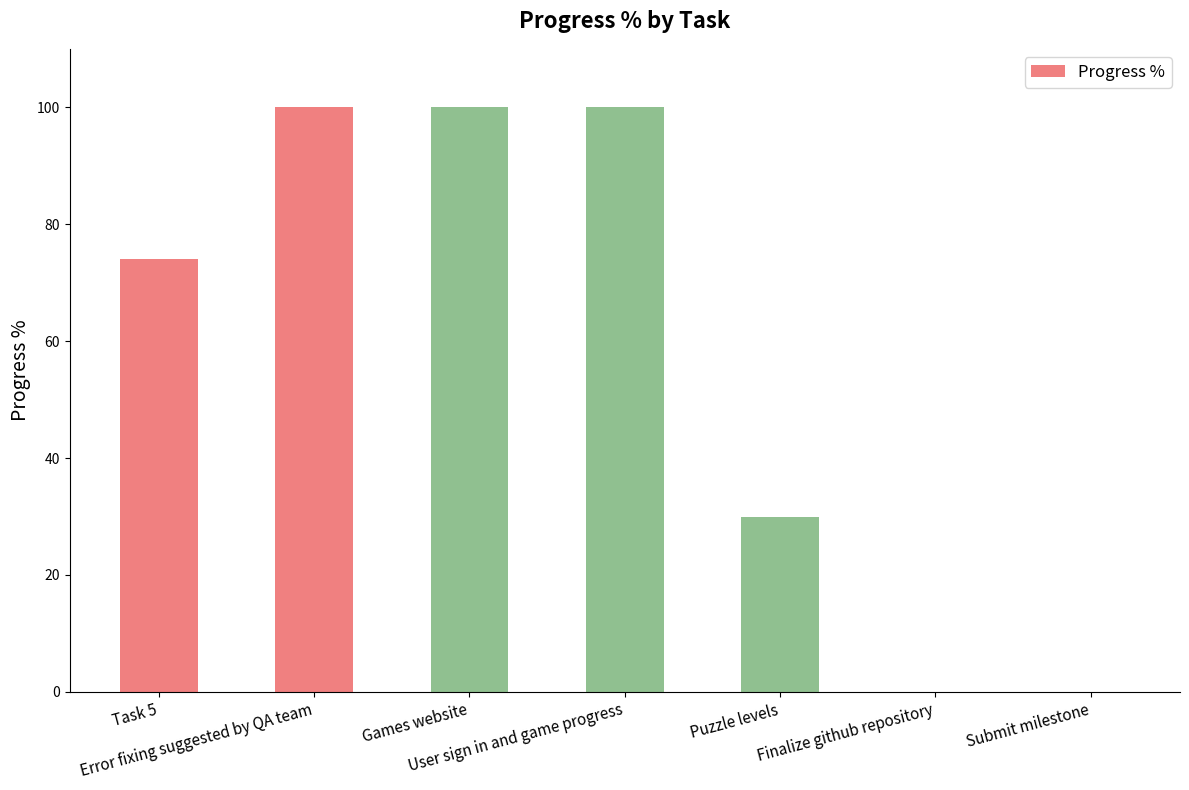

How many categories are shown in the chart?

7